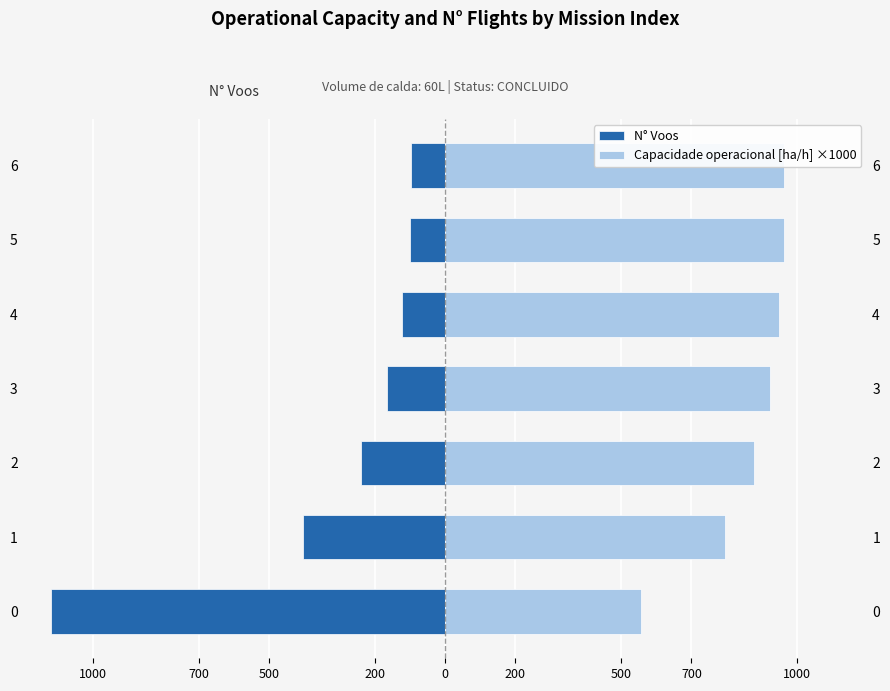

Which series changed the most between 0 and 5?

N° Voos